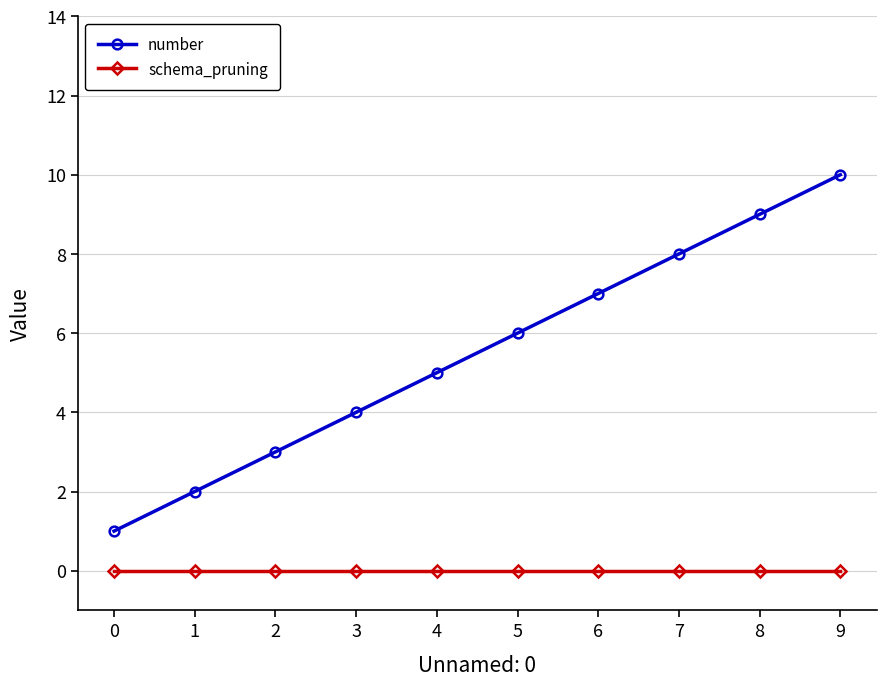

At which category is the sum across all series the highest?

9